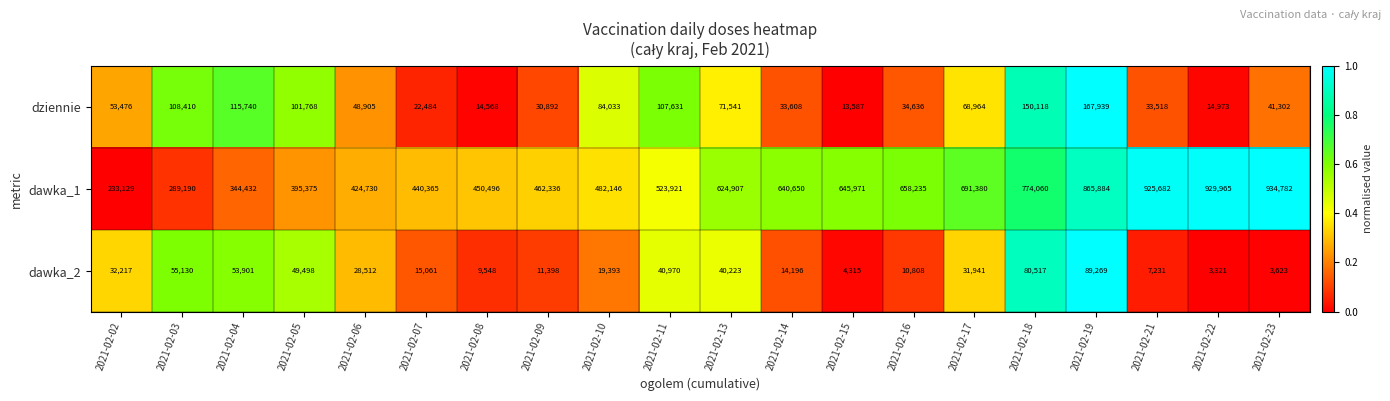

True or false: dawka_1 has a value of 398034 at 2021-02-02.

False